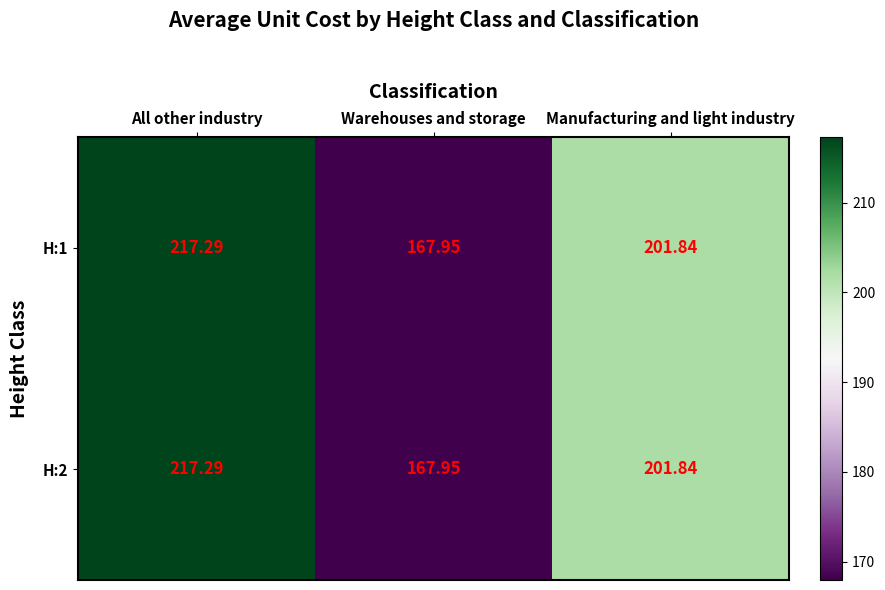

List the labels in order of H:1 value, largest first.

All other industry, Manufacturing and light industry, Warehouses and storage